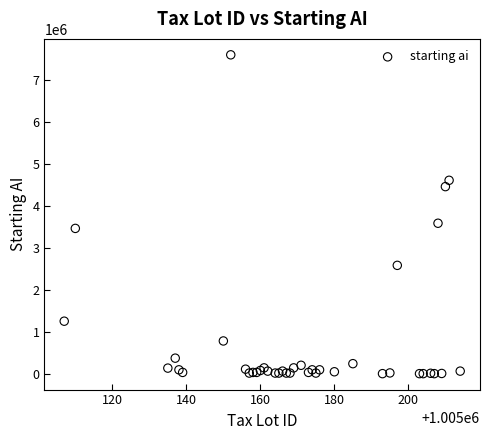

What Y value in the scatter plot is closest to 3813691?

3599312.3